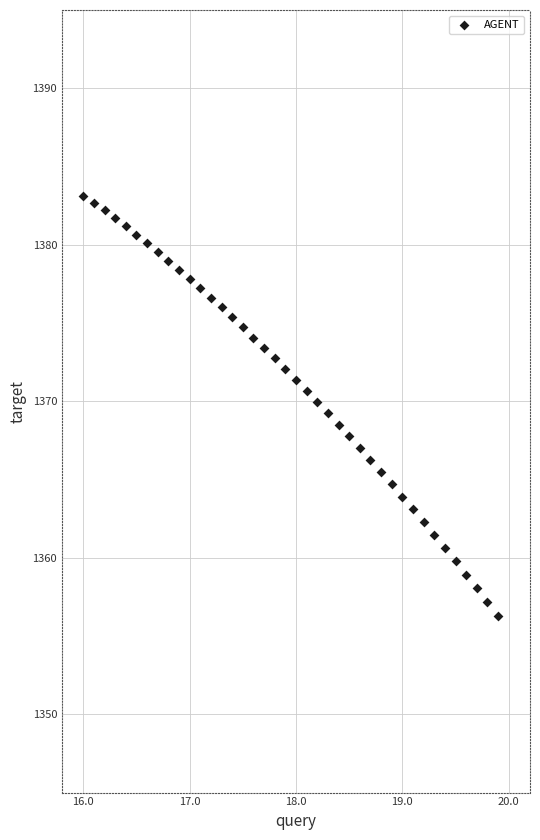

What is the range of X values (max minus min)?

3.9